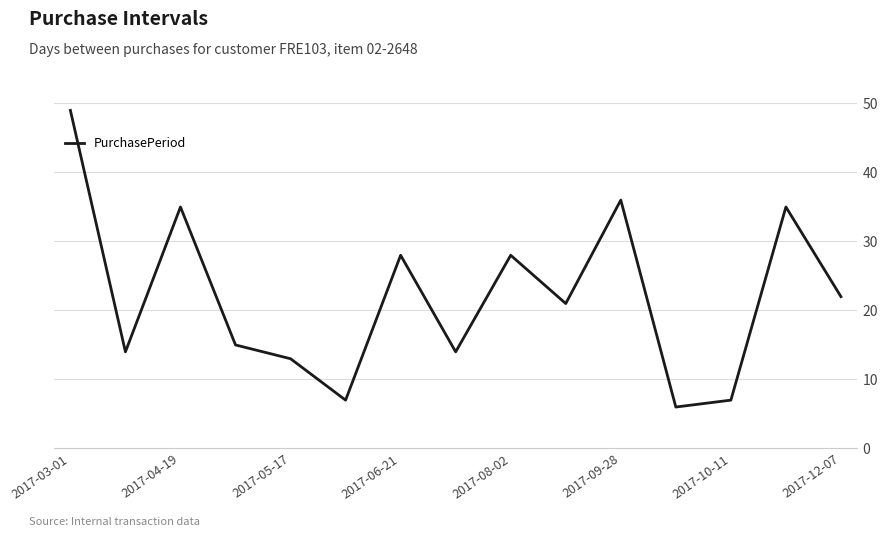

What is the difference between the maximum and minimum values?

43